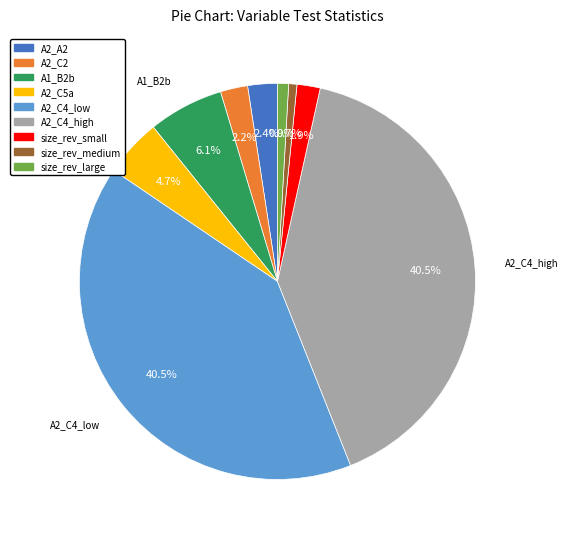

Is the sum of A2_C2 and A1_B2b greater than half?

No